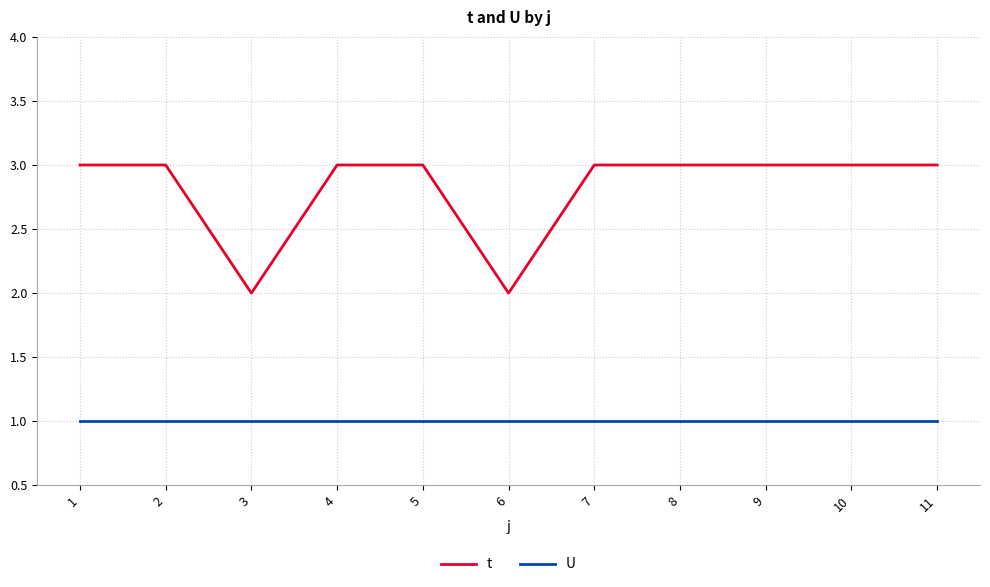

True or false: U has a value of 1 at 1.

True